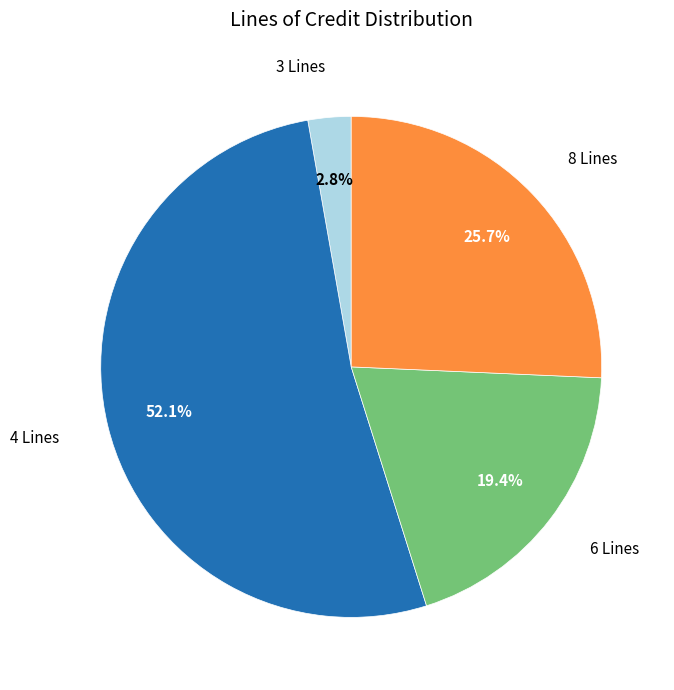

Rank the categories by value from lowest to highest.

3 Lines, 6 Lines, 8 Lines, 4 Lines